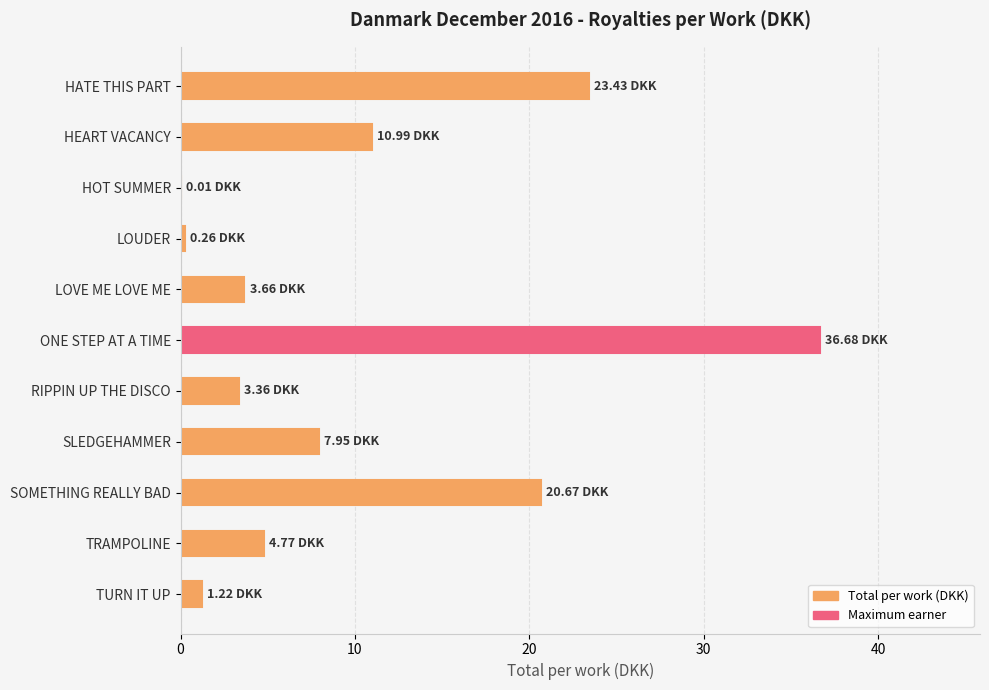

Which has a higher value, ONE STEP AT A TIME or LOVE ME LOVE ME?

ONE STEP AT A TIME